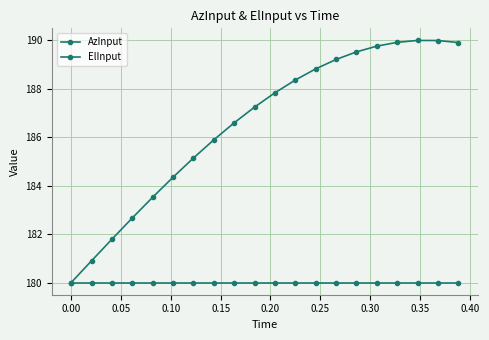

Is this an area chart (filled region under the line)?

No